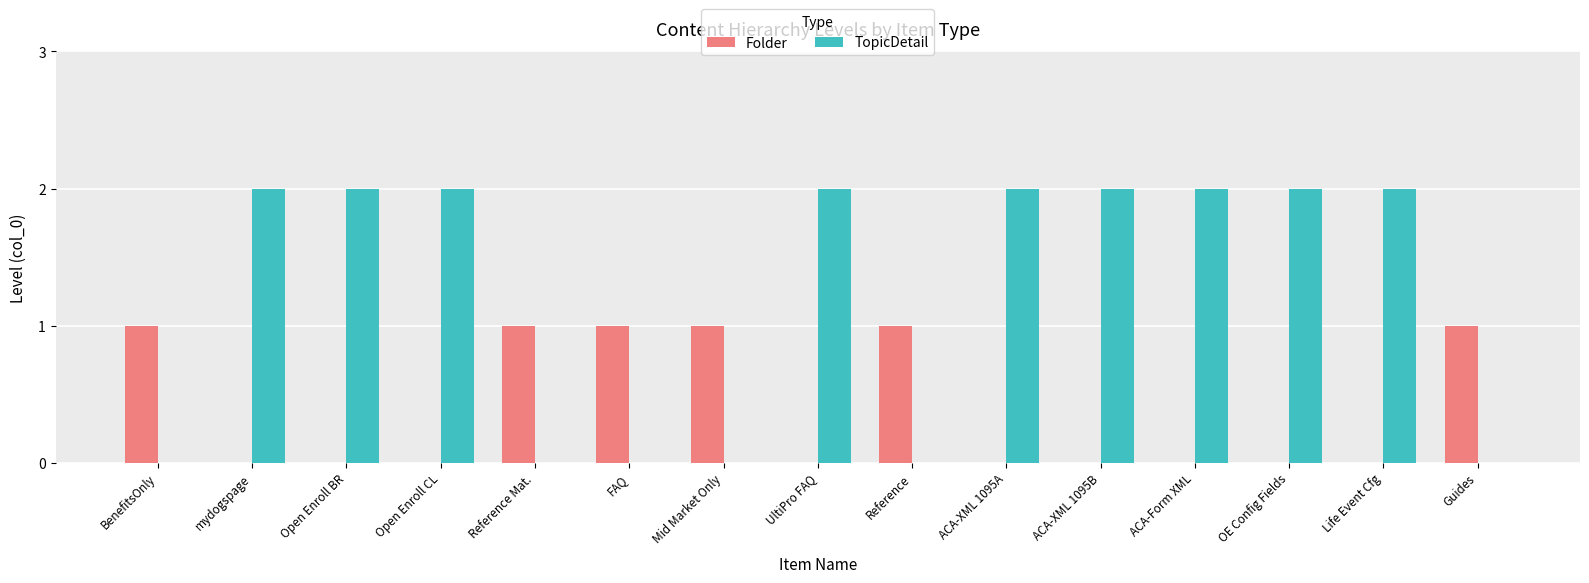

True or false: TopicDetail has a value of 1 at Open Enroll CL.

False